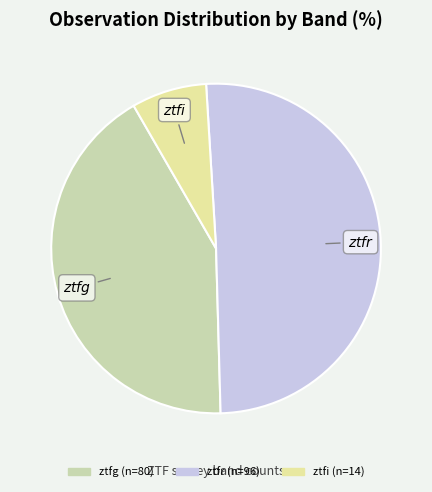

True or false: ztfg accounts for 33% of the total.

False